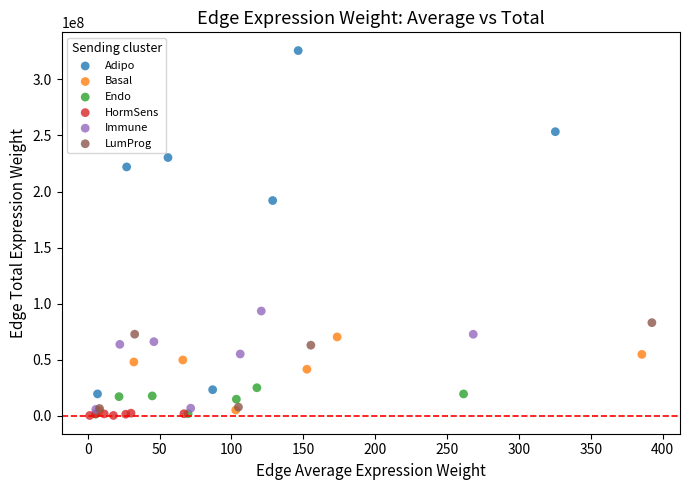

What are all the series names shown in the legend?

Adipo, Basal, Endo, HormSens, Immune, LumProg